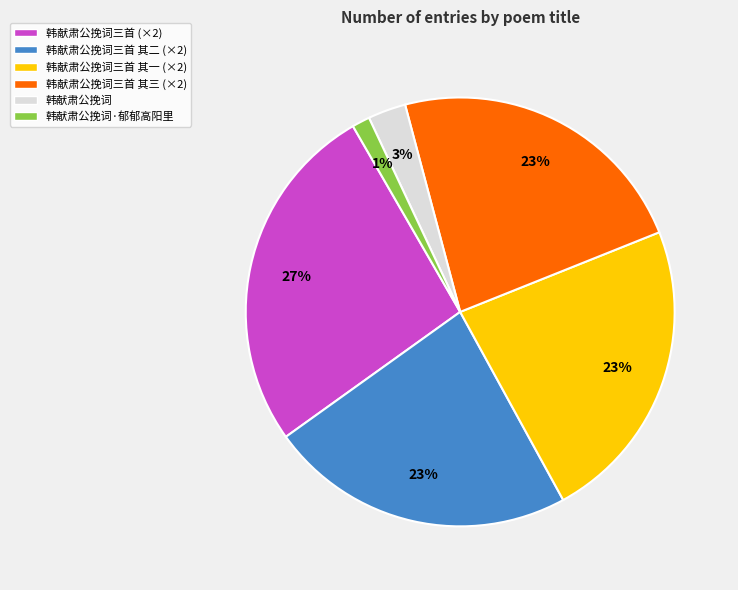

To the nearest percent, what is the average slice percentage?

17%